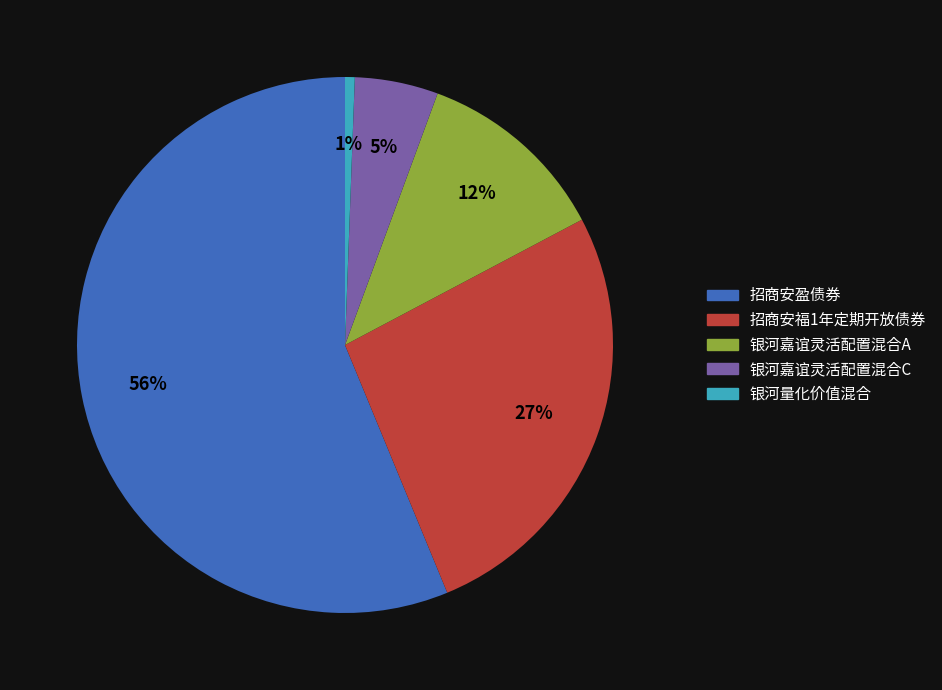

Is it true that 银河嘉谊灵活配置混合A is 1% of the pie?

False